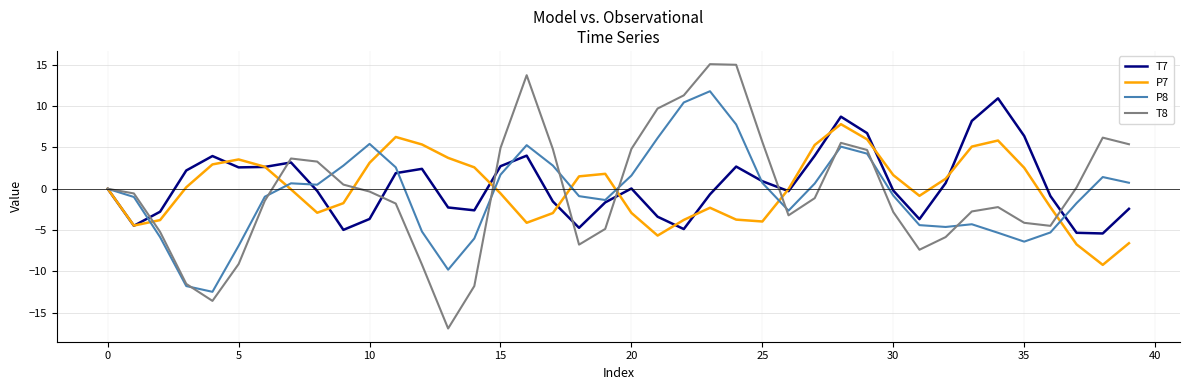

Which series has the widest spread of values?

T8